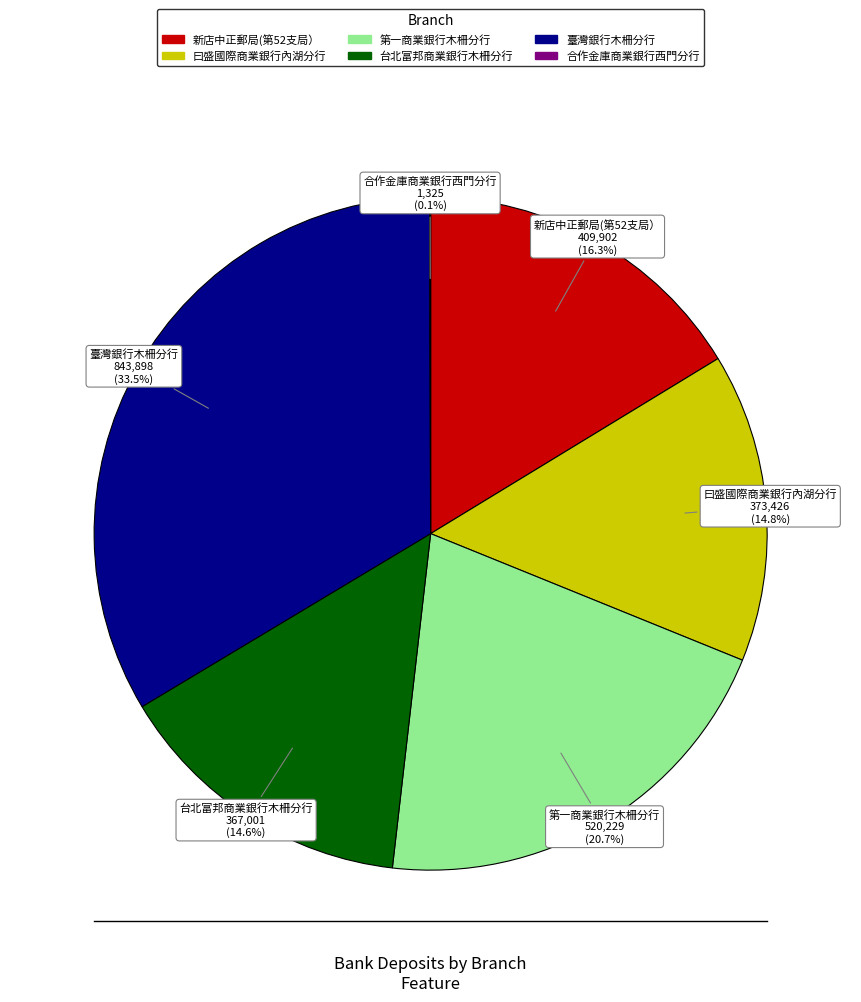

To the nearest percent, what percentage of the pie is 新店中正郵局(第52支局）?

16%